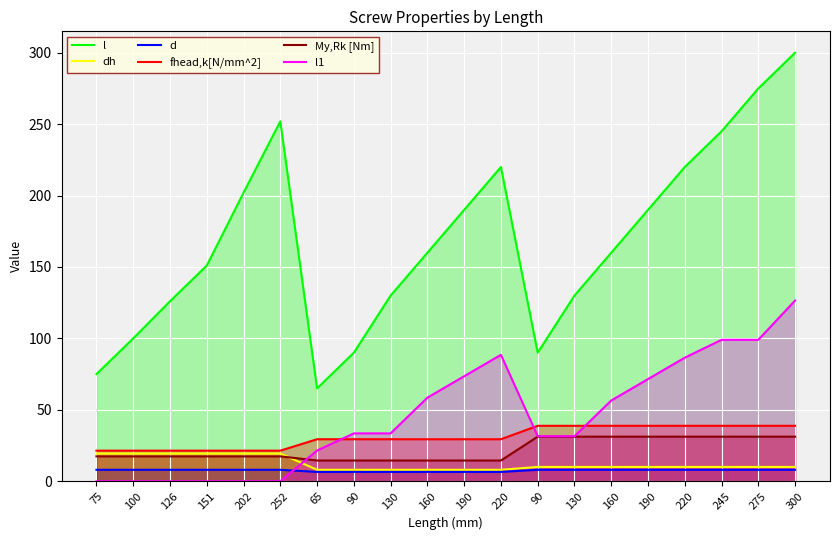

What is the difference between the l values at 300 and 65?

235.0